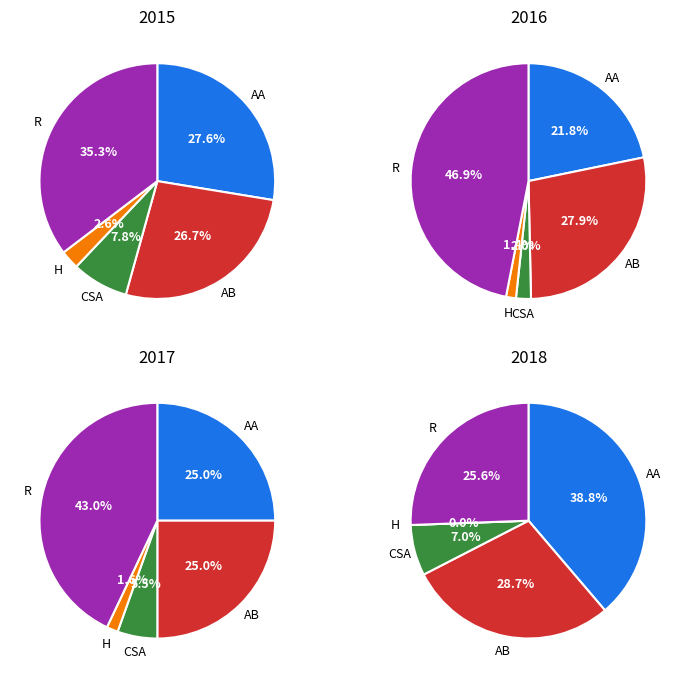

The Aggravated Battery slice represents 19% of the pie. True or false?

False